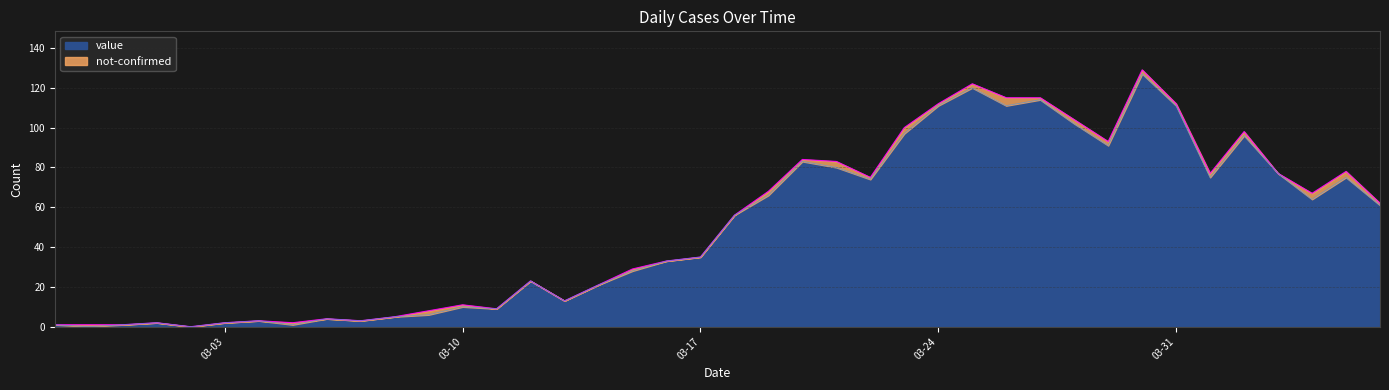

What is the sum of all values?

1991